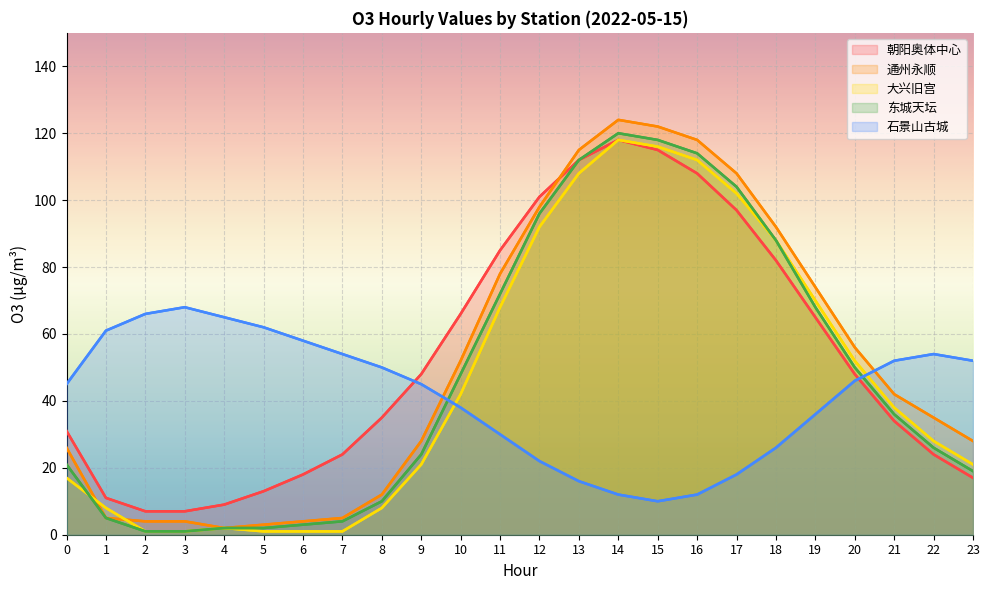

What is the difference between the highest and lowest values at 23?

35